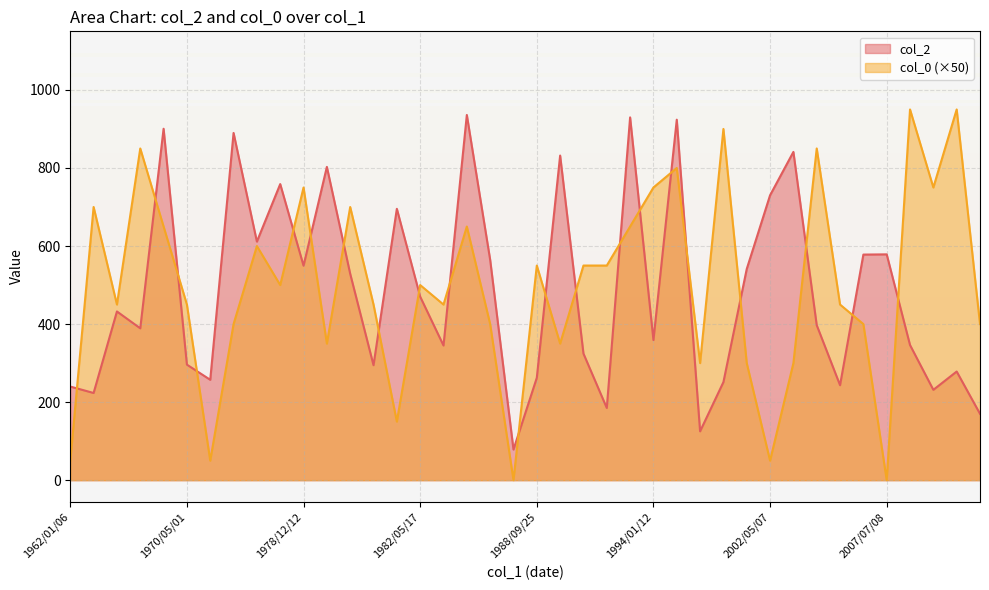

At which category does the chart reach its peak across all series?

1985/02/20